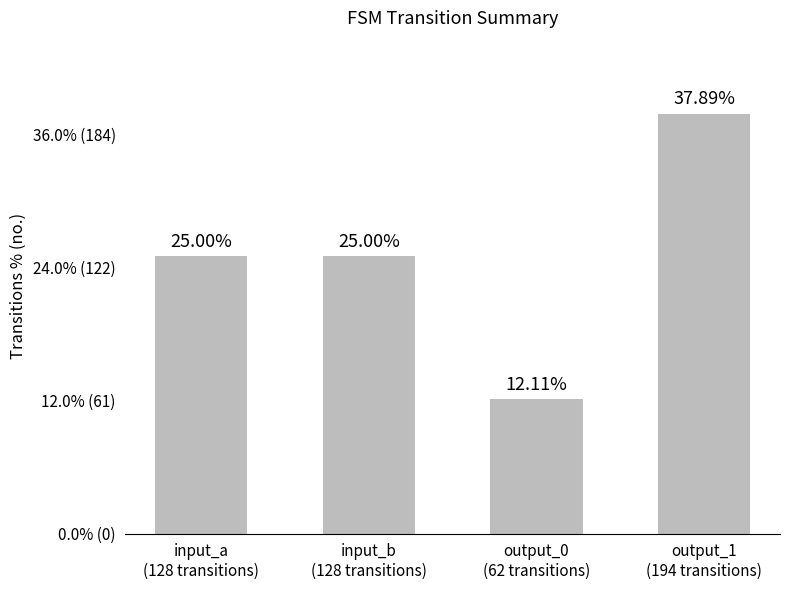

The chart shows a value of 53 at output_1
(194 transitions). True or false?

False